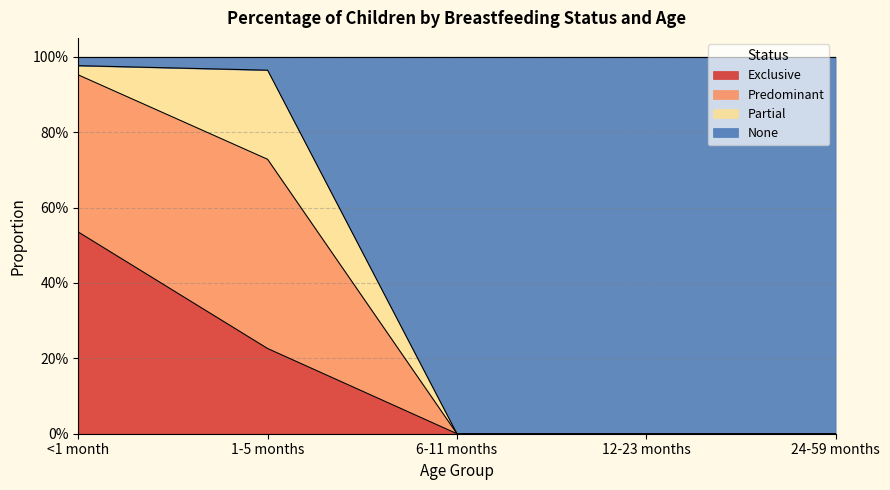

What is the label of the 3rd point from the right?

6-11 months